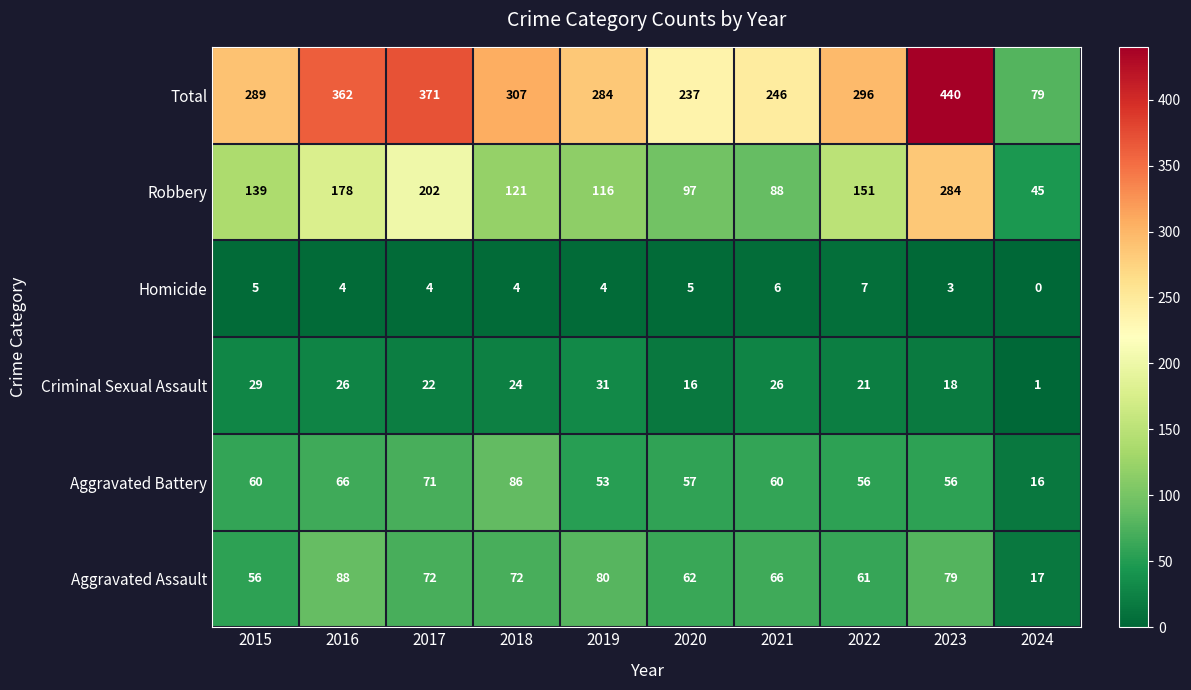

List the series in order of their peak value, lowest first.

Homicide, Criminal Sexual Assault, Aggravated Battery, Aggravated Assault, Robbery, Total